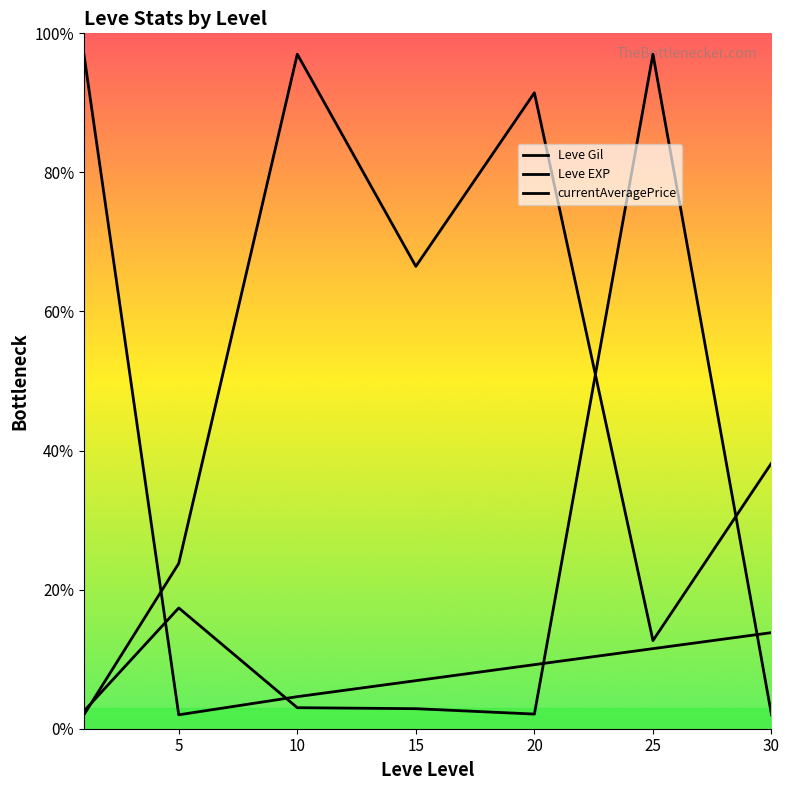

What is the minimum value shown in the chart?

2.0